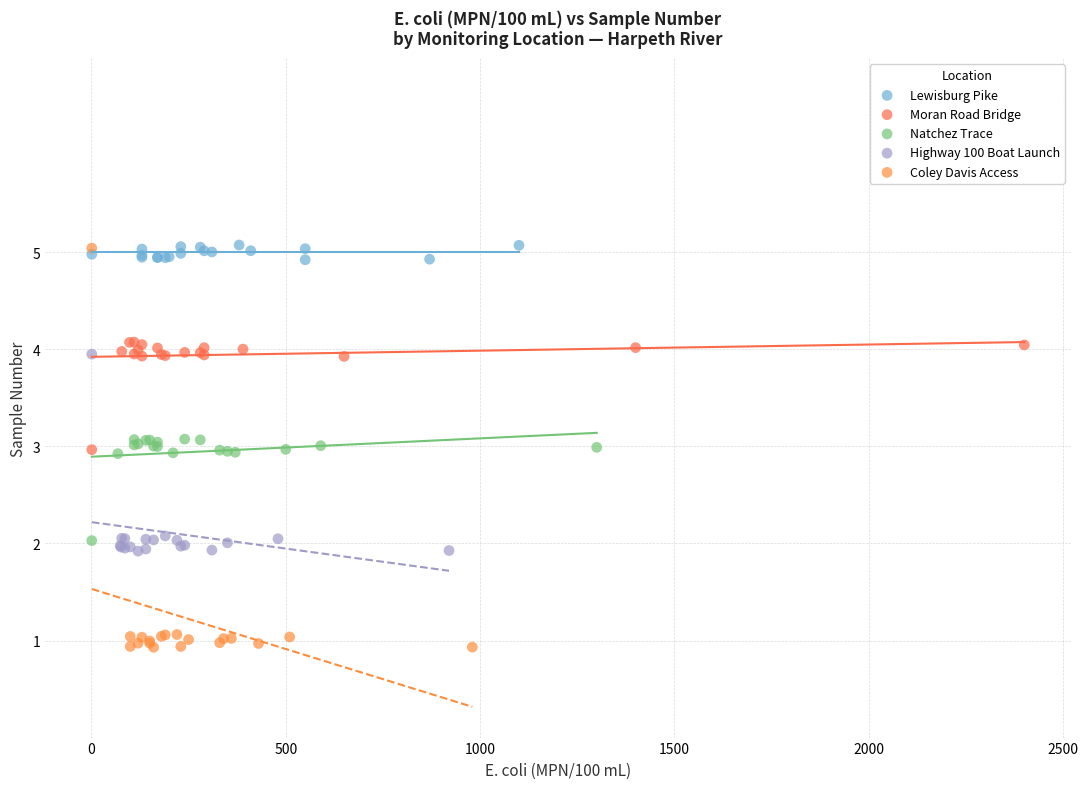

Which series has the largest Y range (max minus min)?

Coley Davis Access